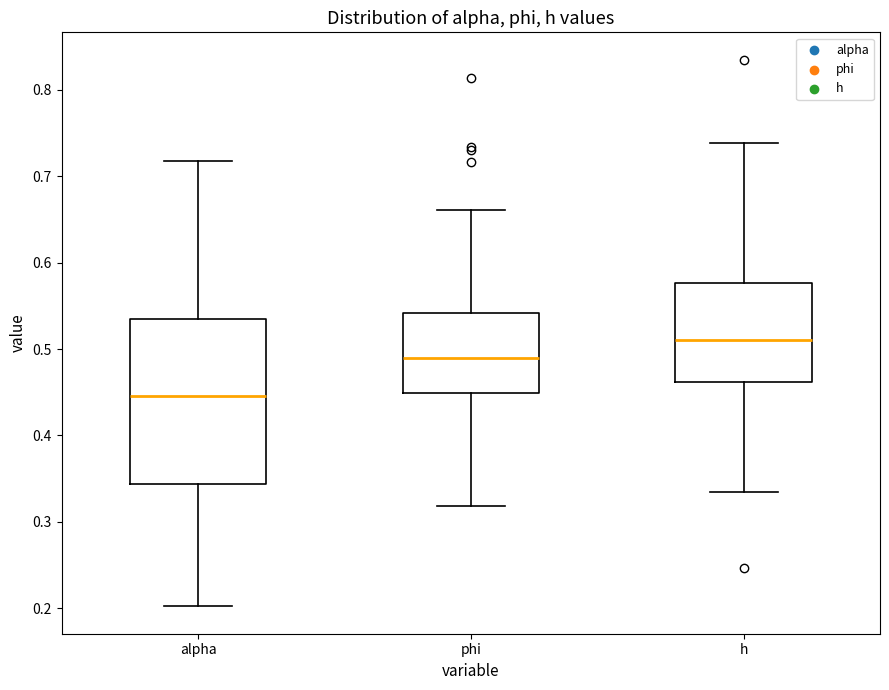

Which box has the lowest median line?

alpha